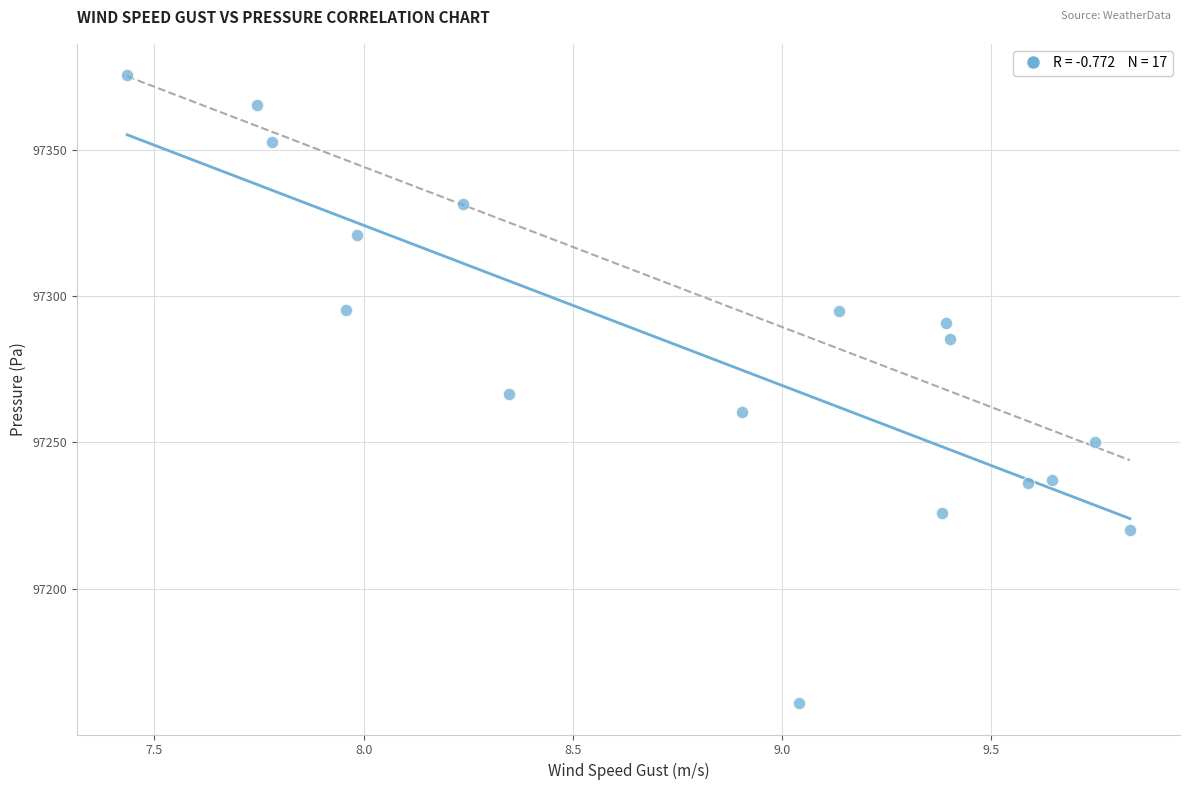

What is the range of Y values (max minus min)?

214.9